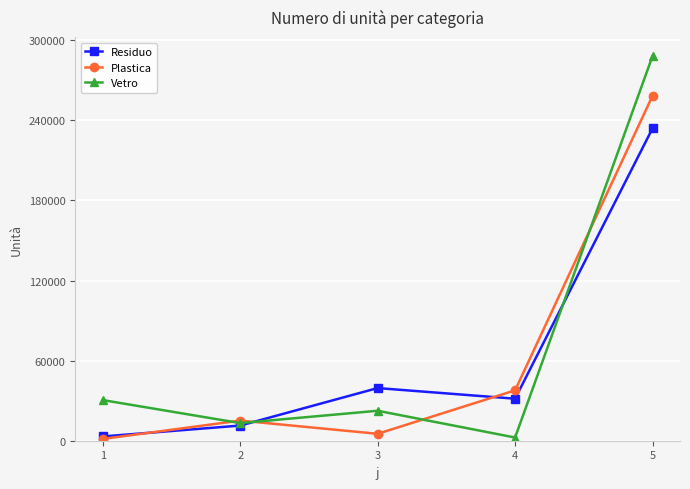

Count the number of categories in the chart.

5